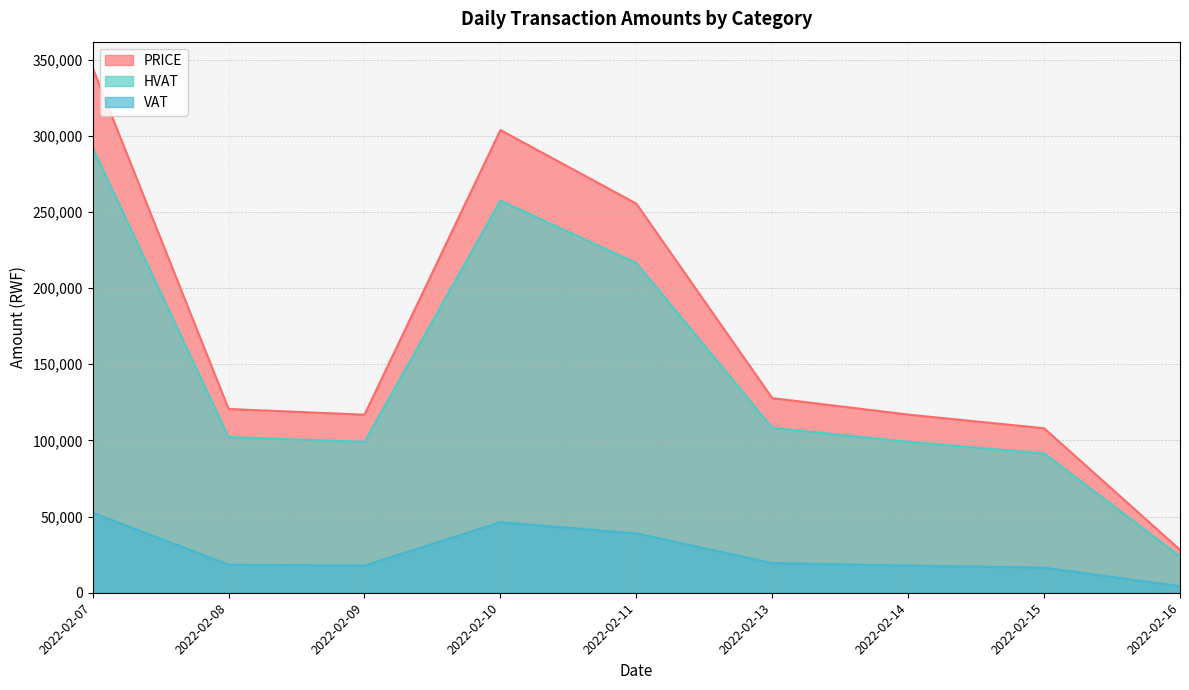

What is the sum of the HVAT values at 2022-02-10 and 2022-02-11?

473976.3